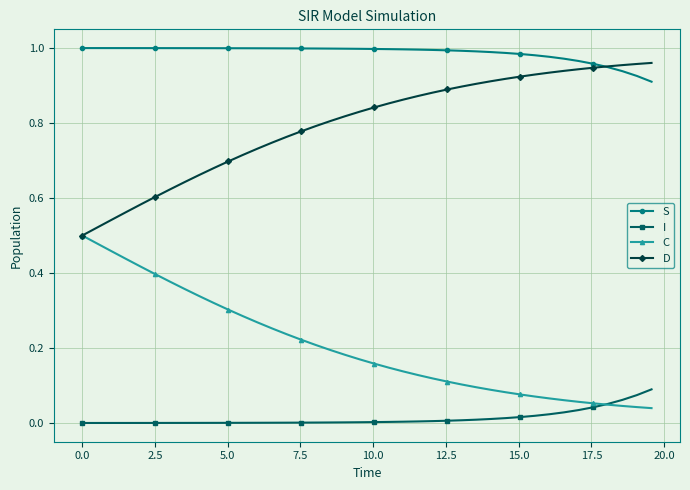

What is the sum of all S values?

39.5